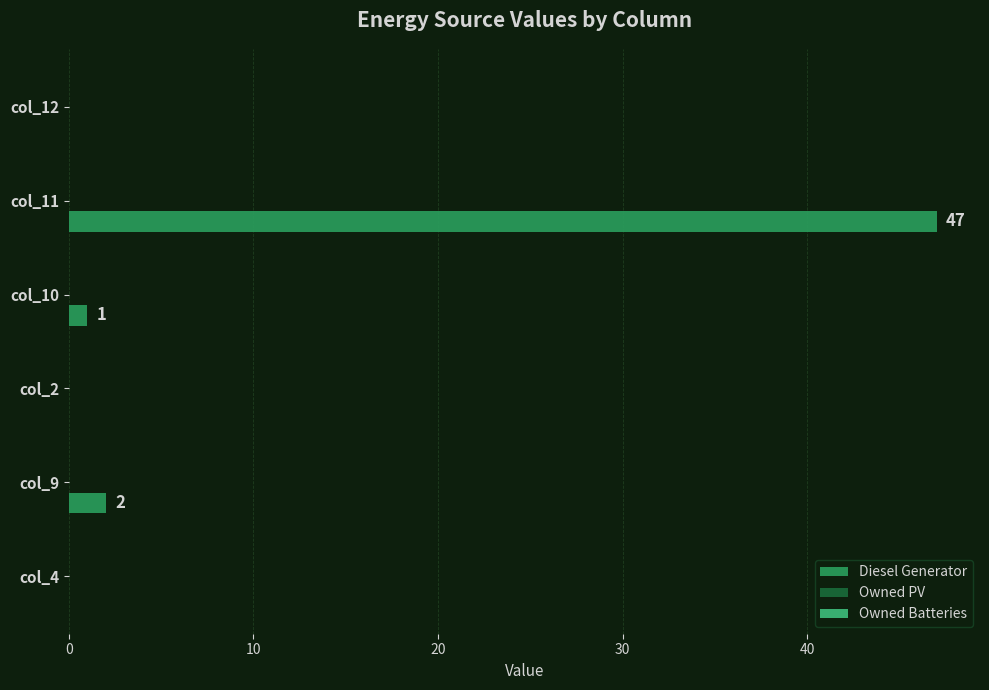

Reading top to bottom, what are all the values shown in this chart?

col_12=0	col_11=47	col_10=1	col_2=0	col_9=2	col_4=0